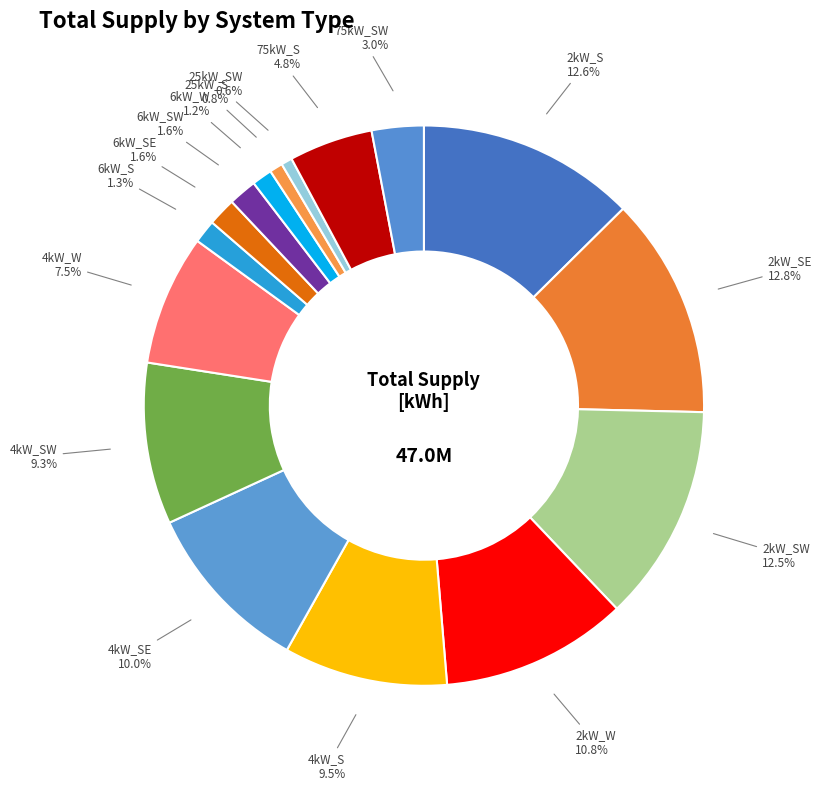

Is it true that 6kW_SW is 2% of the pie?

True